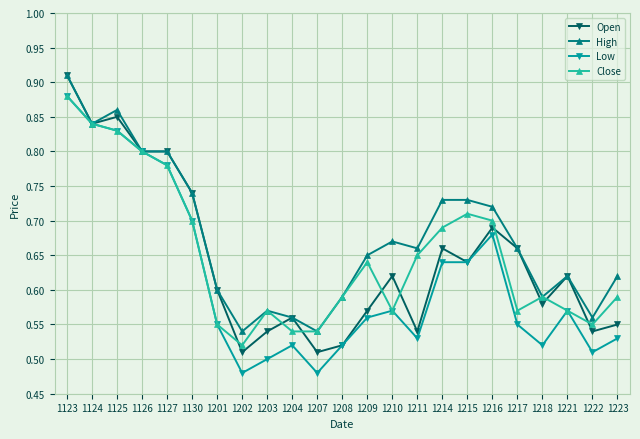

At which category does Low reach its first local peak?

1204